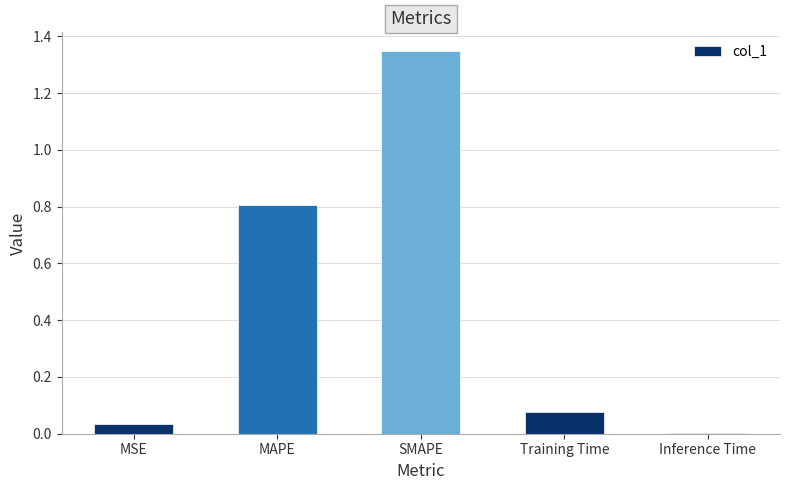

What is the sum of all values?

2.3